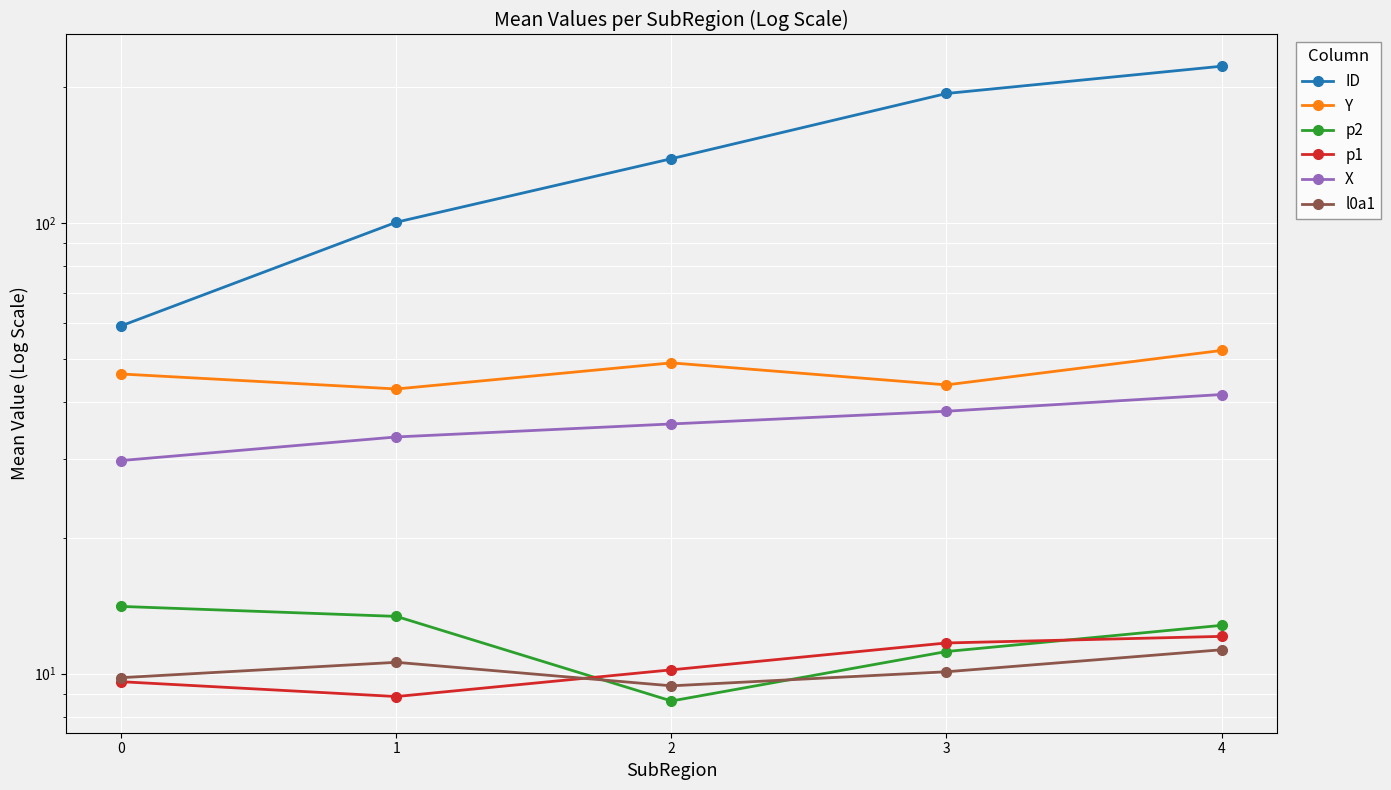

What is the value of the X point at the 2nd from the left?

33.5